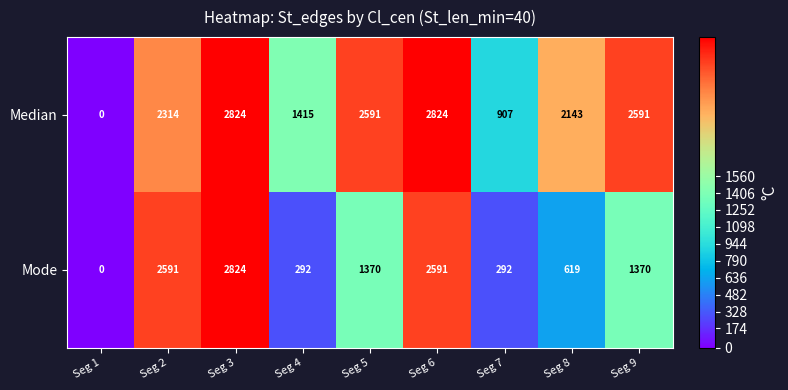

What is the sum of the Mode values at Seg 1 and Seg 8?

619